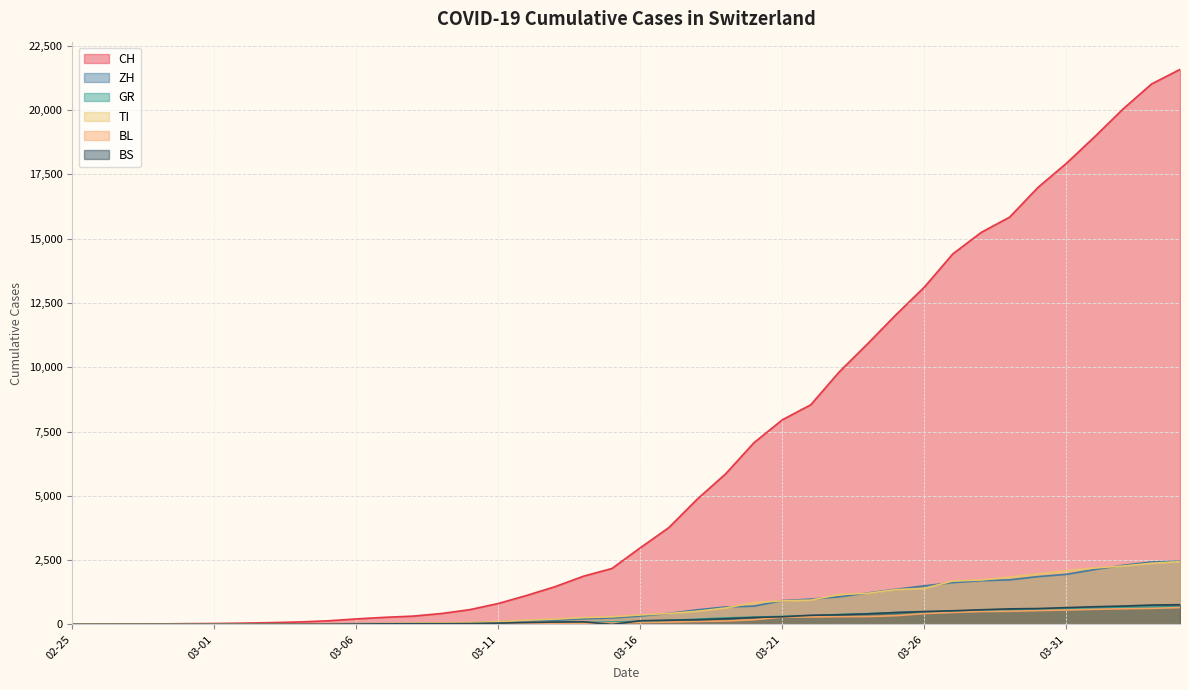

True or false: BL has more than 0 interior local peaks.

False